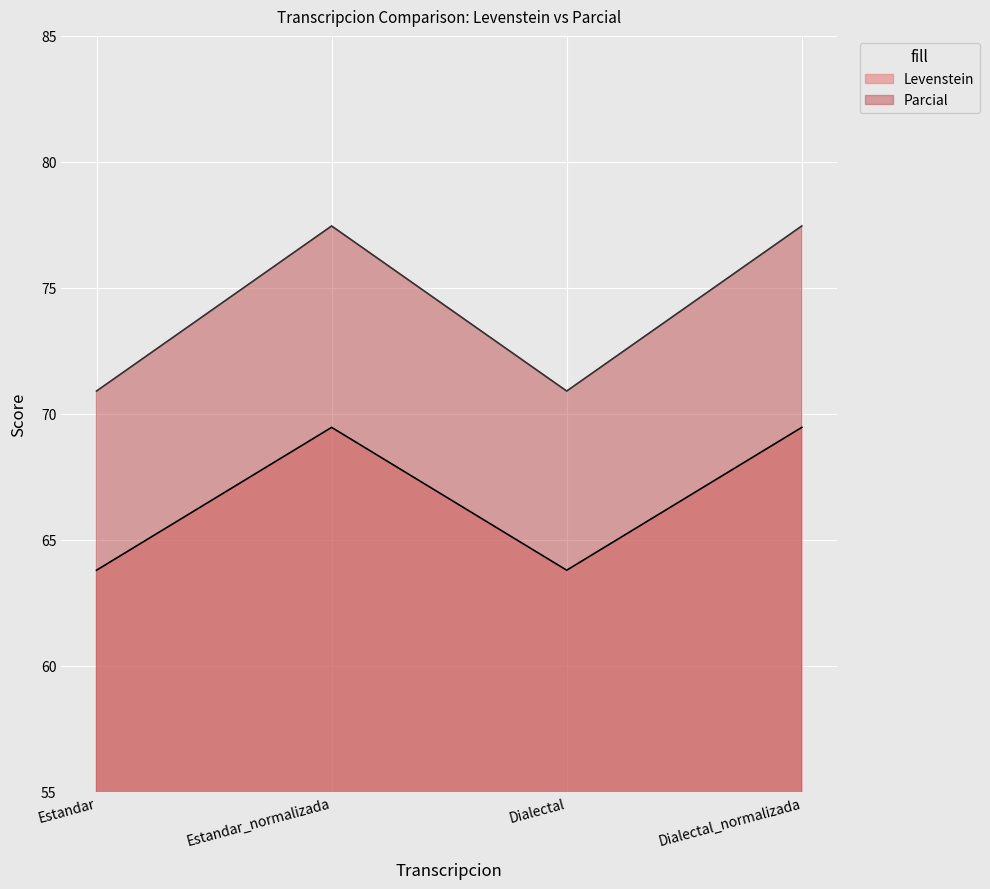

At how many categories does at least one series exceed 66?

4